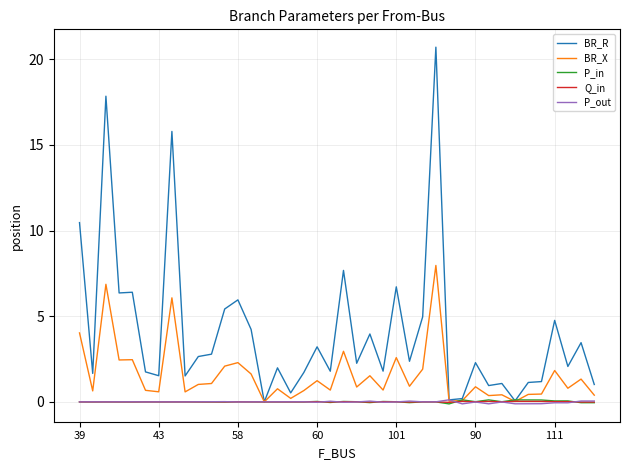

What is the maximum value shown in the chart?

20.7